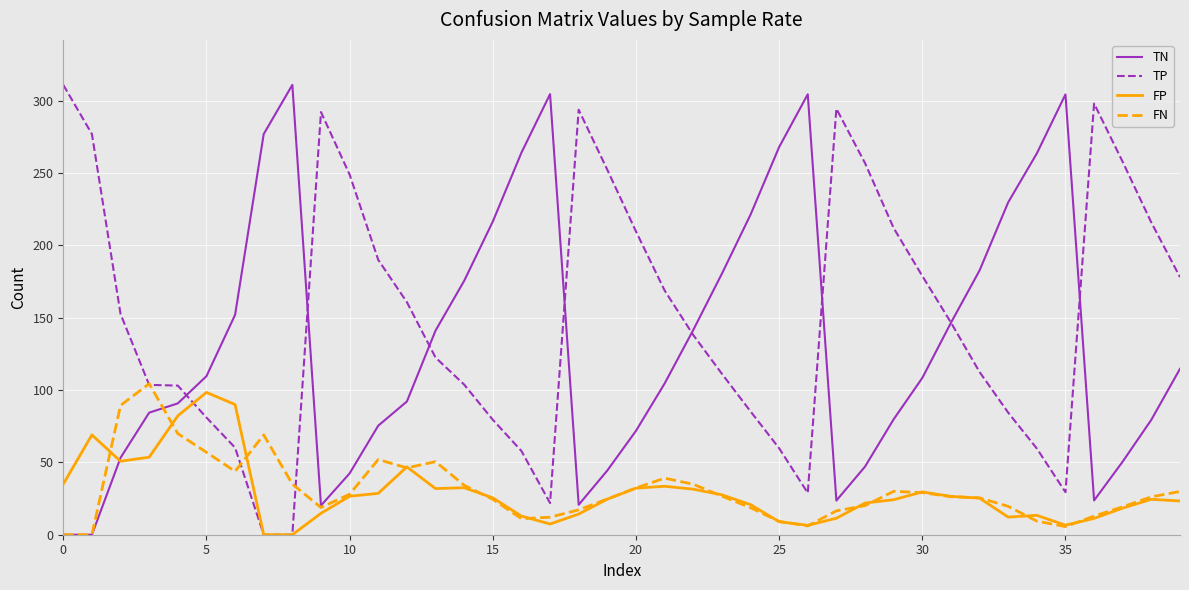

Which series has the largest total across all categories?

TP